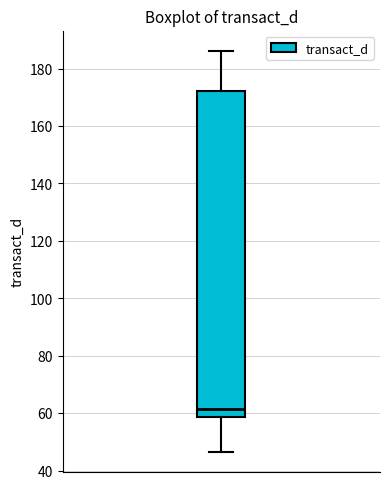

Transcribe this box plot: give where the median line is, the range the box spans, and where the two whiskers end, as read against the y-axis. The values are not printed on the chart, so give them approximately, as read against the axis.

median 62, box 58 to 172, whiskers 46 to 186